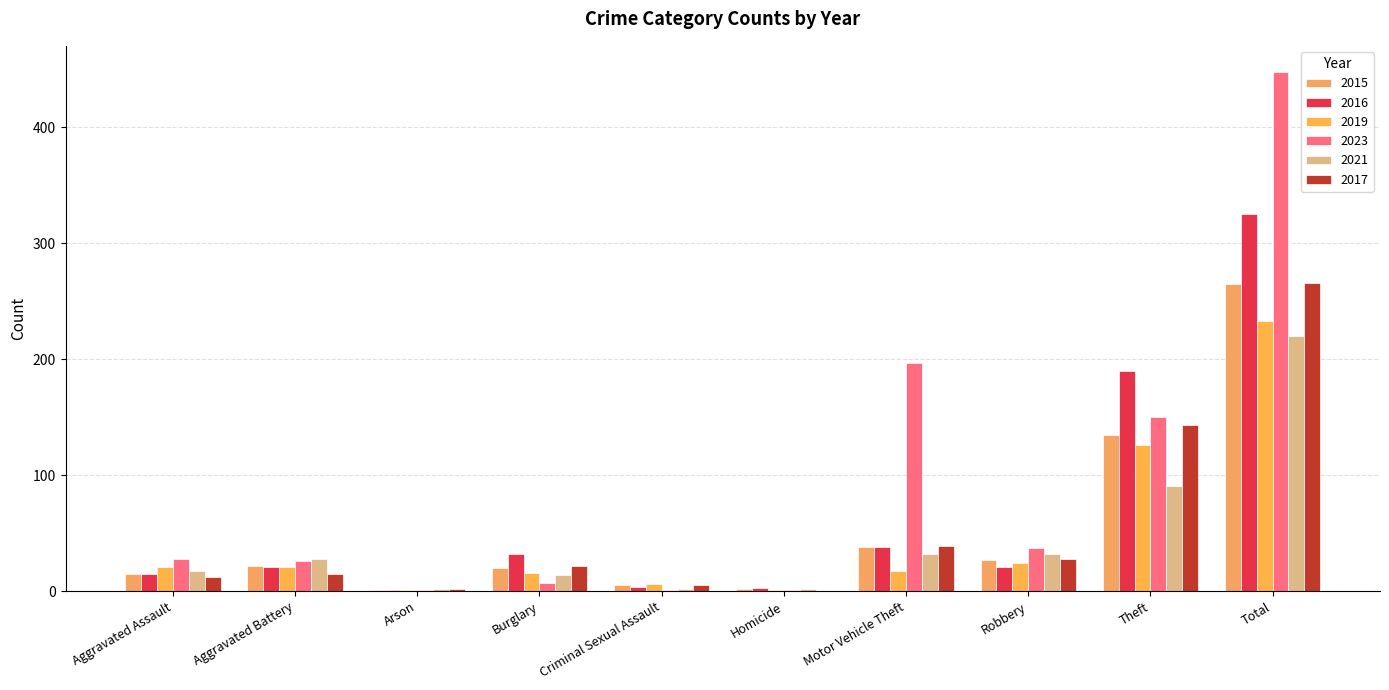

Are the bars horizontal?

No